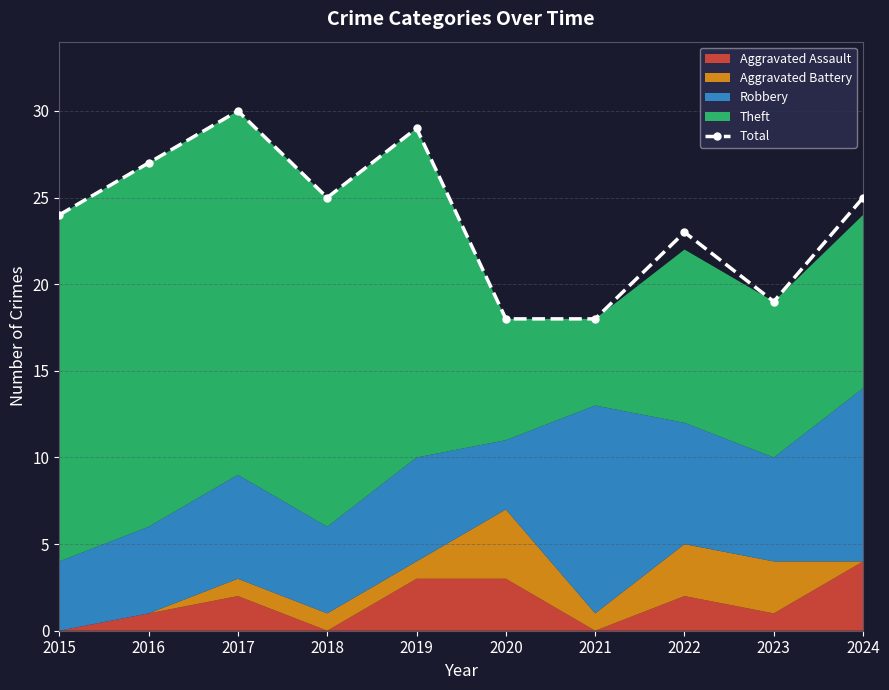

List the labels in order of value, largest first.

2017, 2019, 2016, 2018, 2024, 2015, 2022, 2023, 2020, 2021